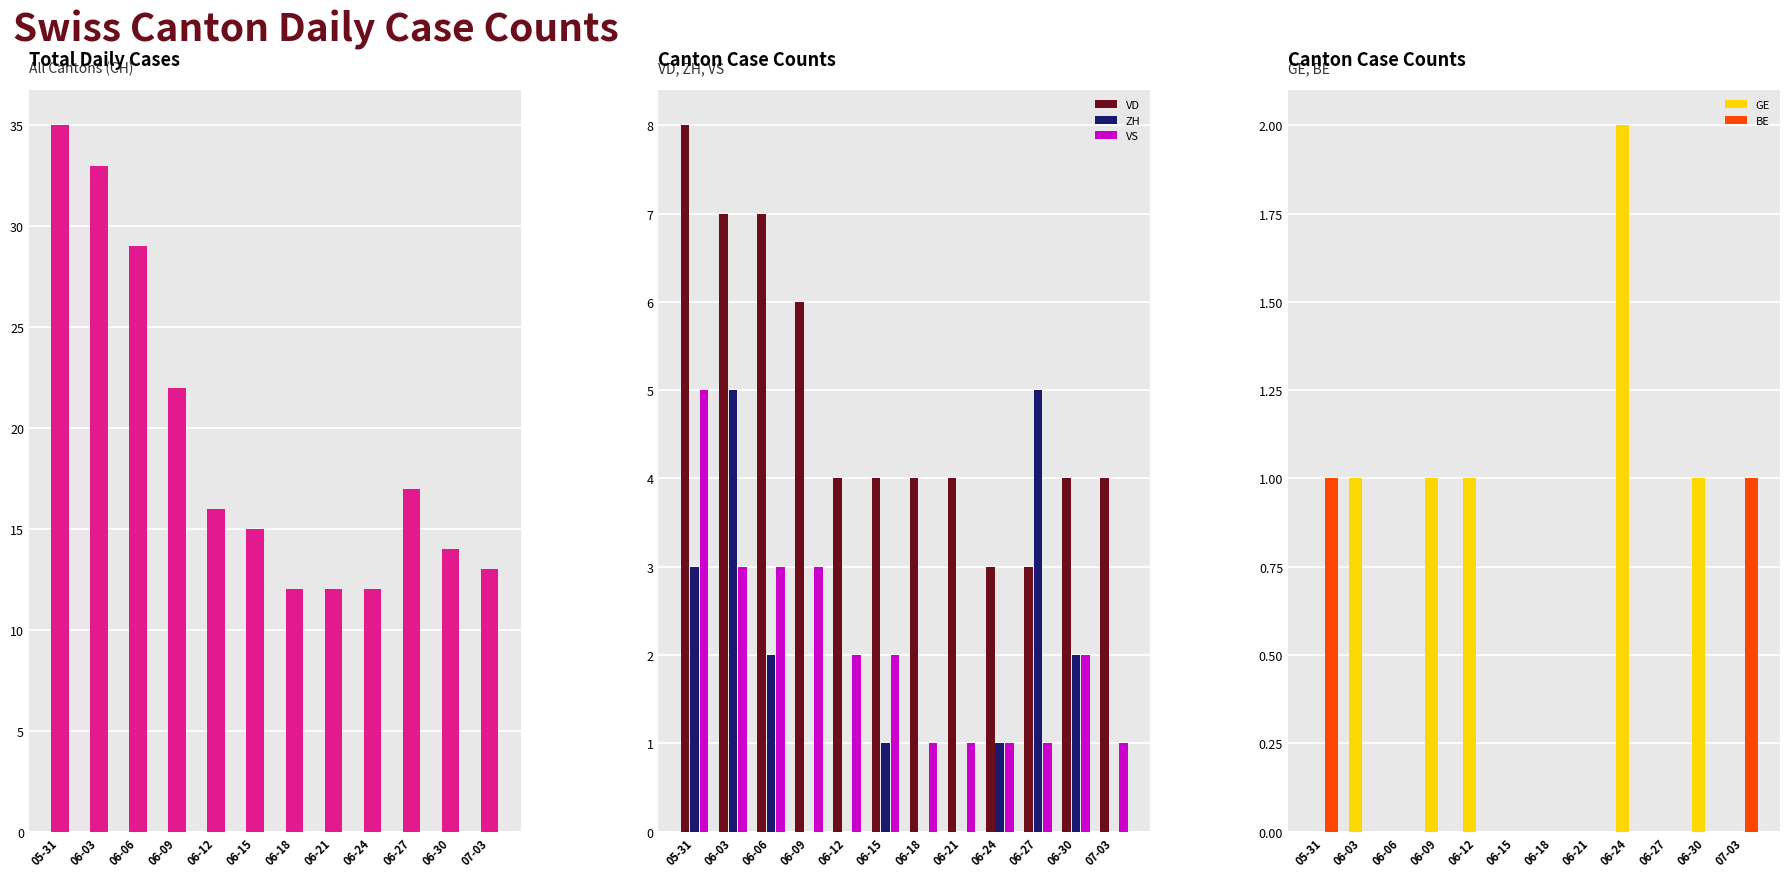

Which category has the highest value across all series?

05-31